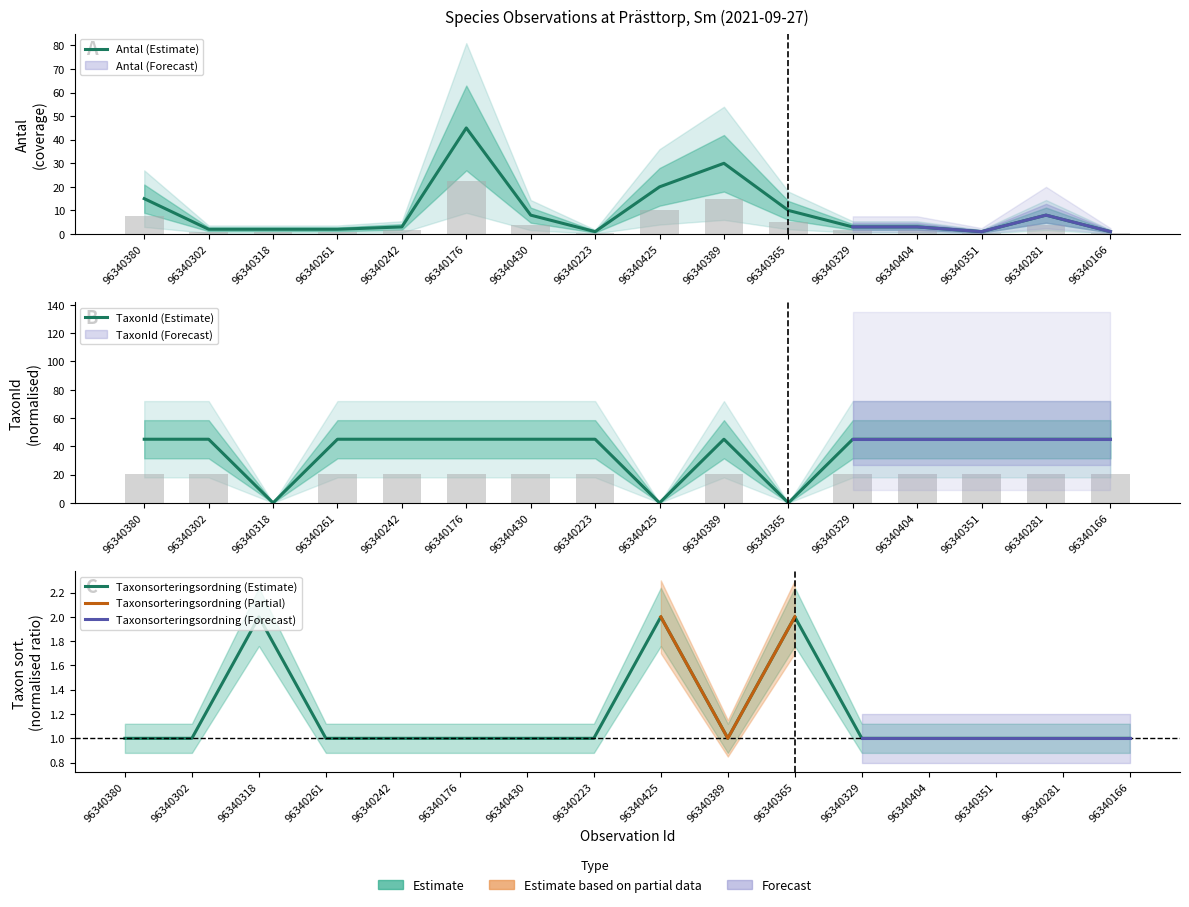

What is the sum of all Antal values?

154.0